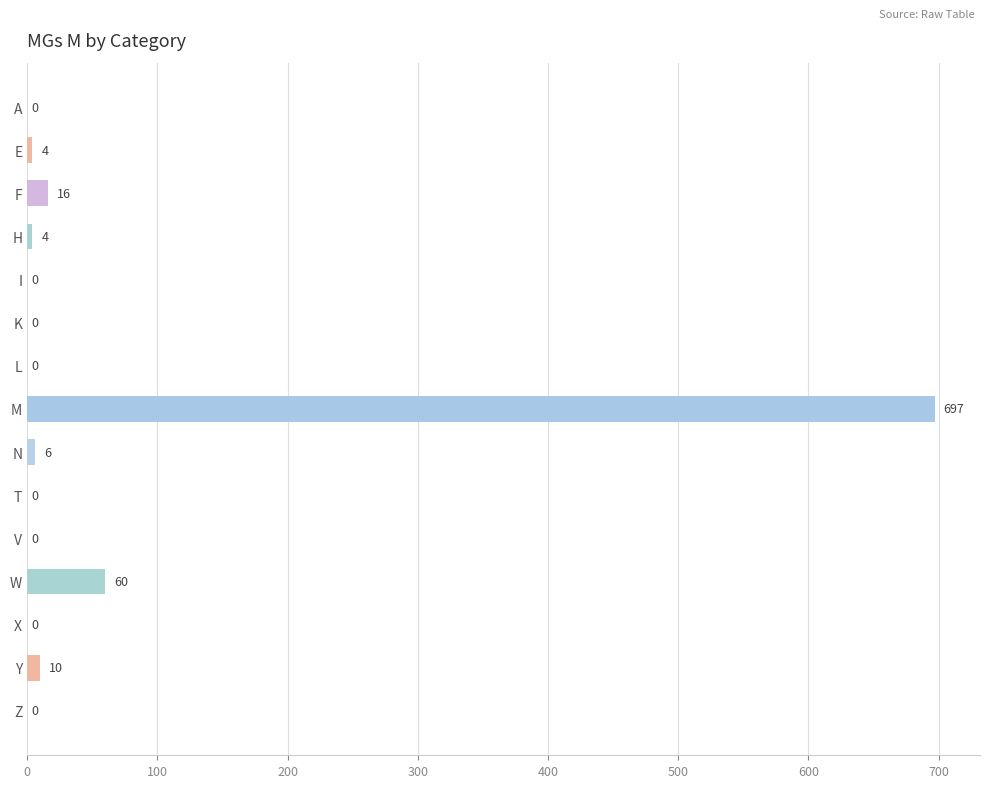

How many positive values are there?

7